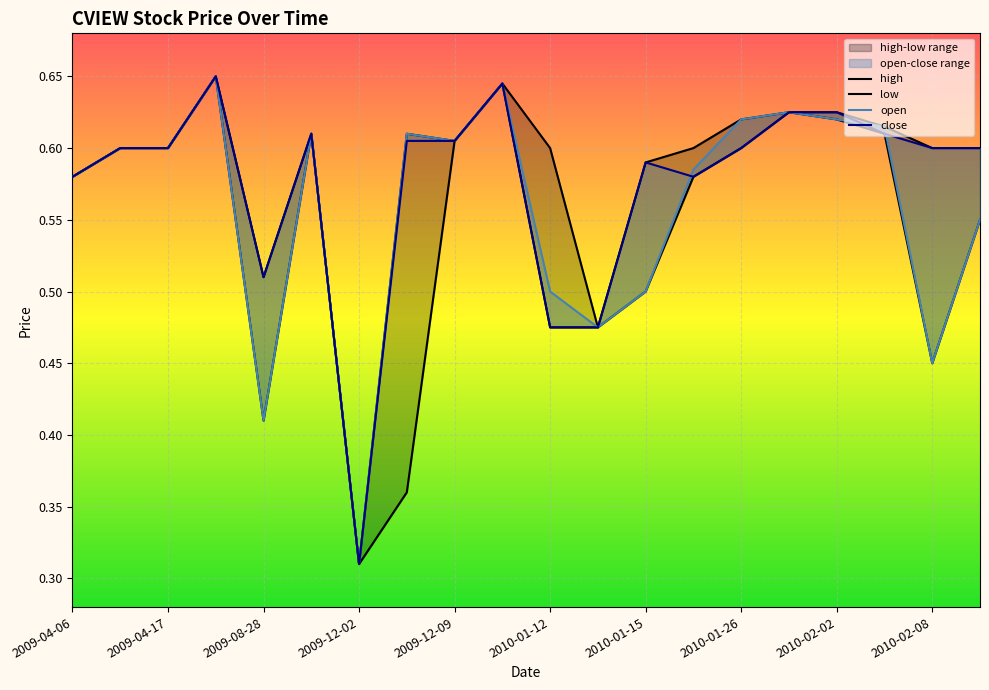

Count the high values in the range 0 to 1.

20